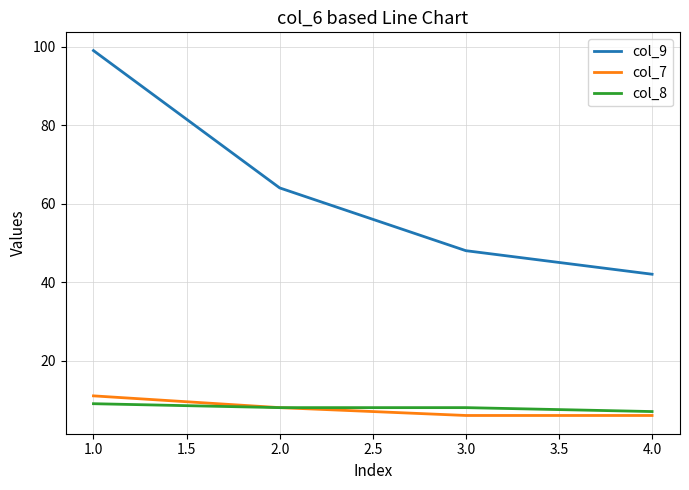

Reading left to right, extract all data points from this chart.

col_9: 99	64	48	42
col_7: 11	8	6	6
col_8: 9	8	8	7